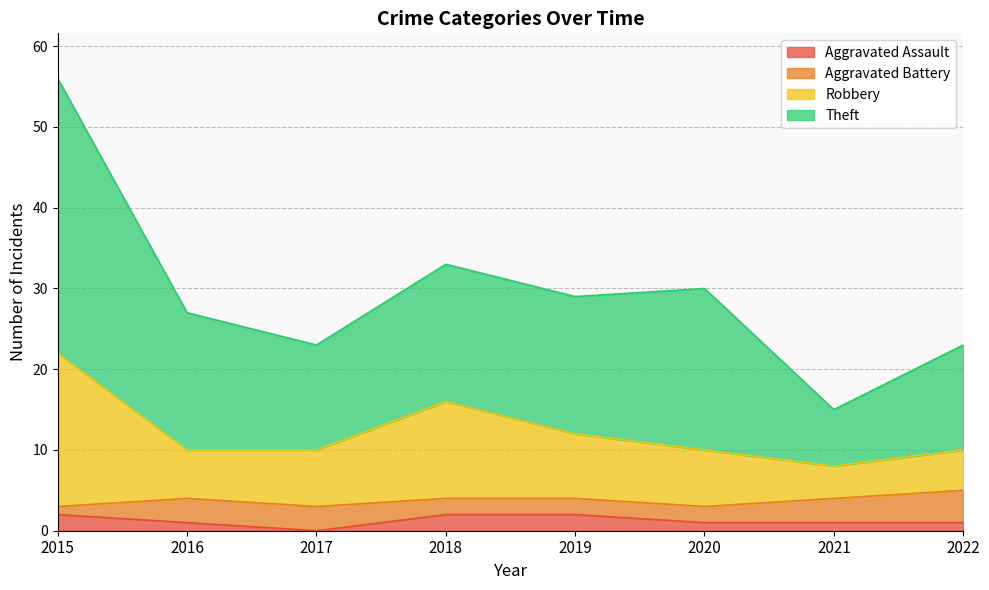

At which category is the sum across all series the highest?

2015